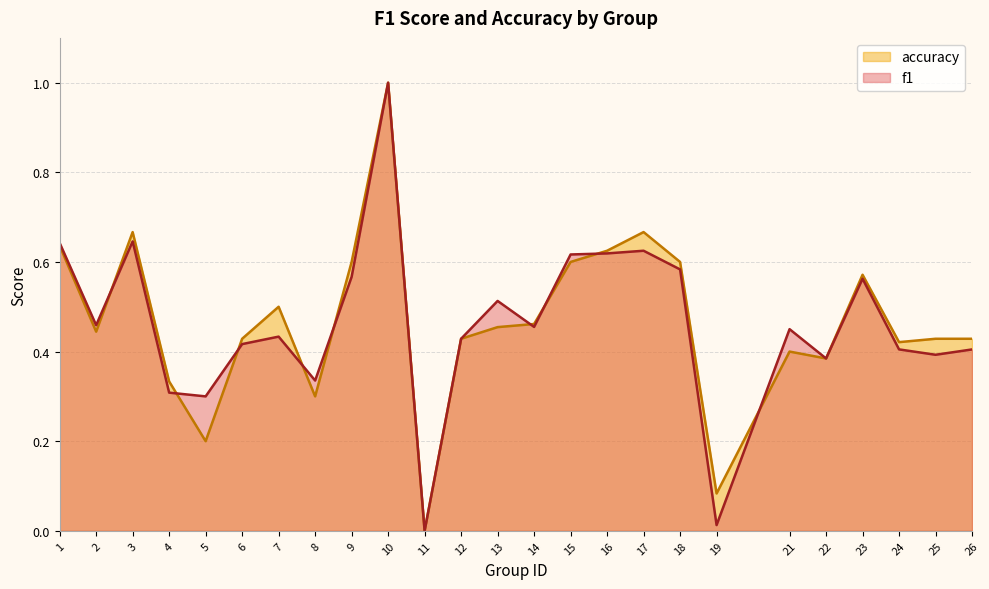

Where do accuracy and f1 first cross each other?

2 and 3